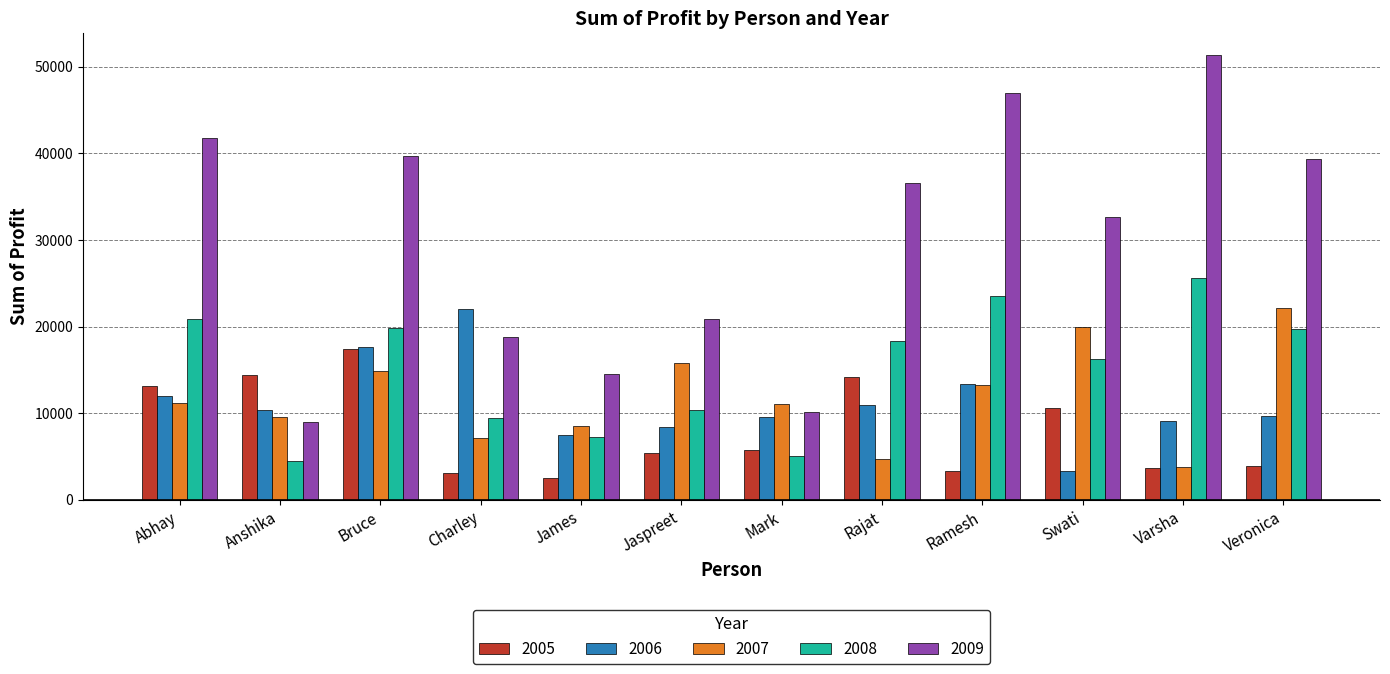

What are all the series names shown in the legend?

2005, 2006, 2007, 2008, 2009